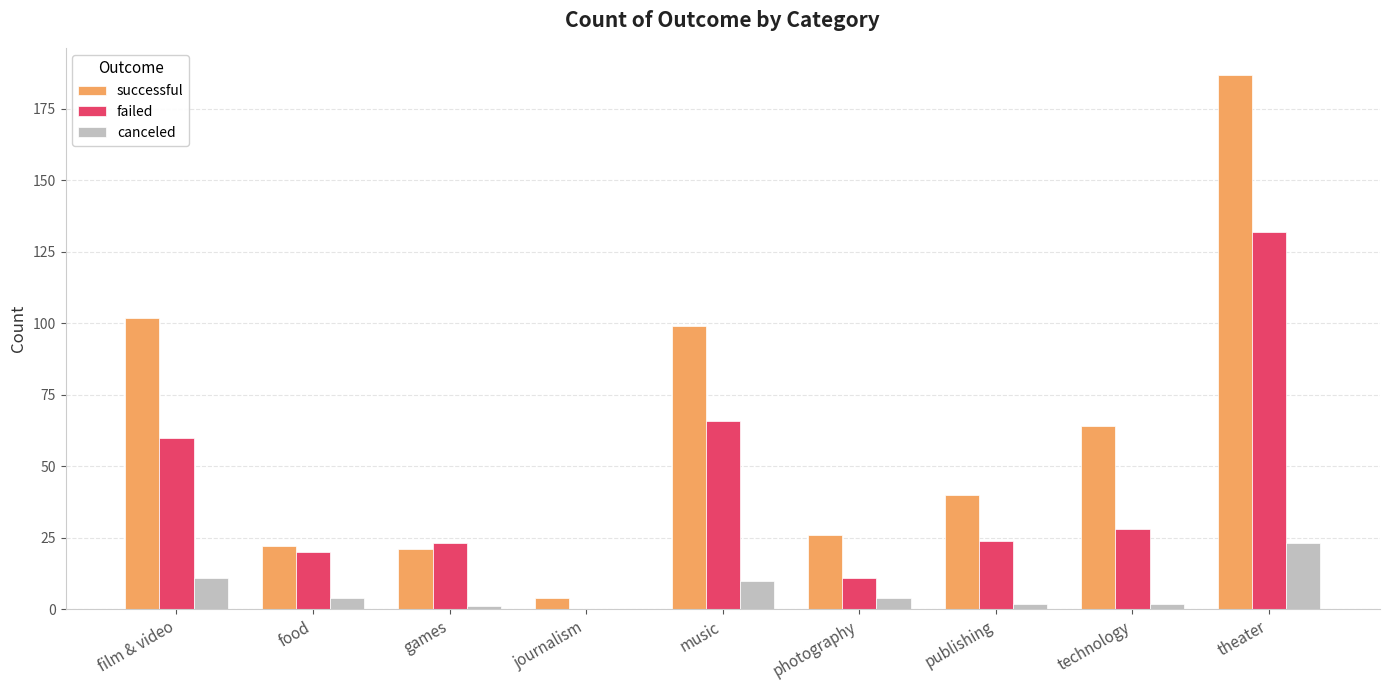

What are all the series names shown in the legend?

successful, failed, canceled